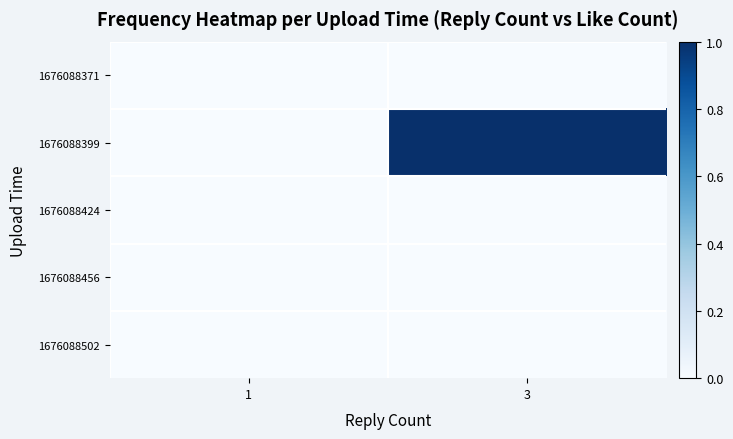

Reading left to right, extract all data points from this chart.

1676088371: 1=0	3=0
1676088399: 1=0	3=1
1676088424: 1=0	3=0
1676088456: 1=0	3=0
1676088502: 1=0	3=0